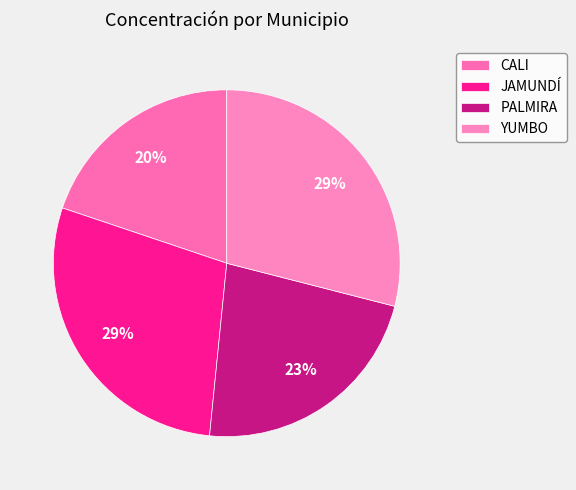

What is the largest slice in the pie chart?

YUMBO